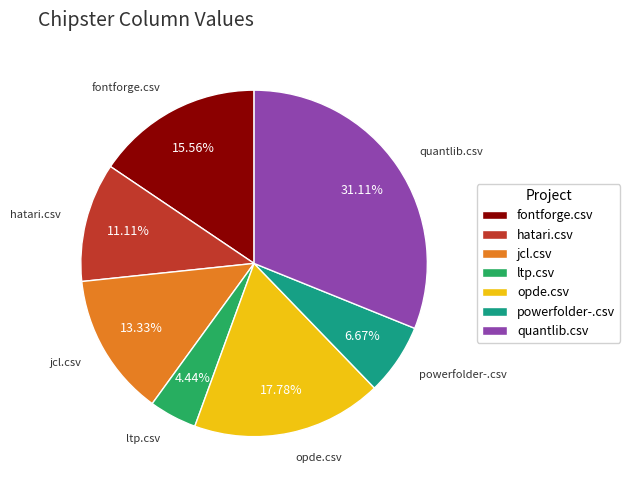

Is opde.csv the majority of the pie?

No